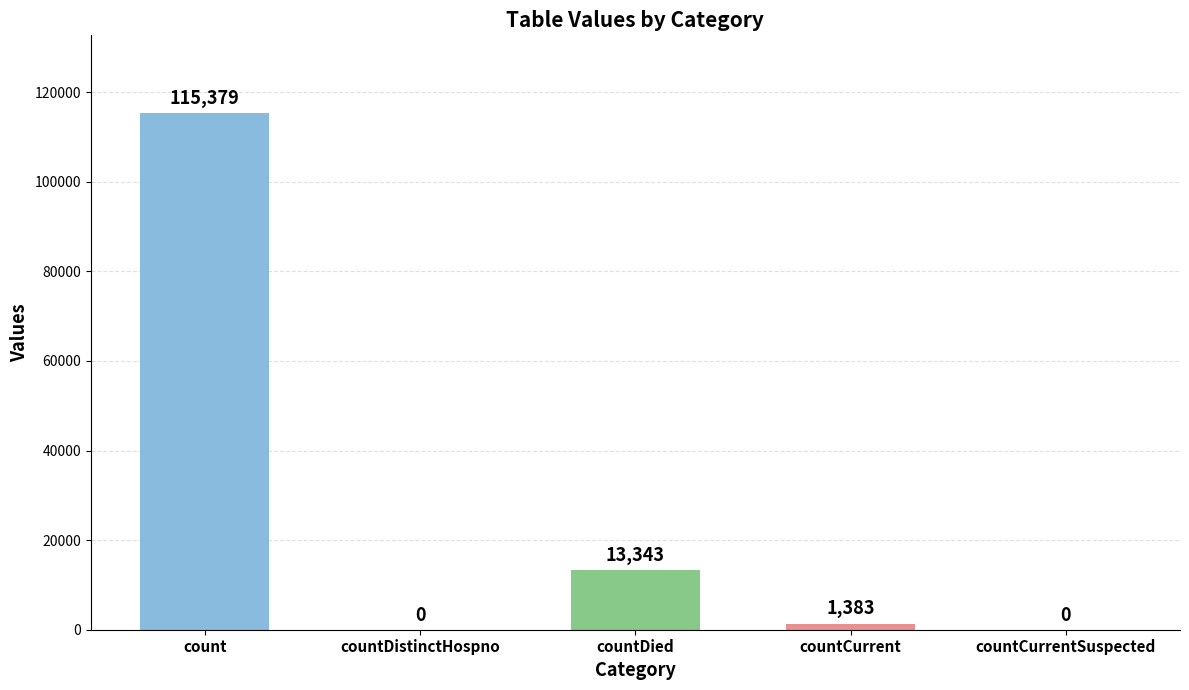

Which has a higher value, countDied or countCurrentSuspected?

countDied